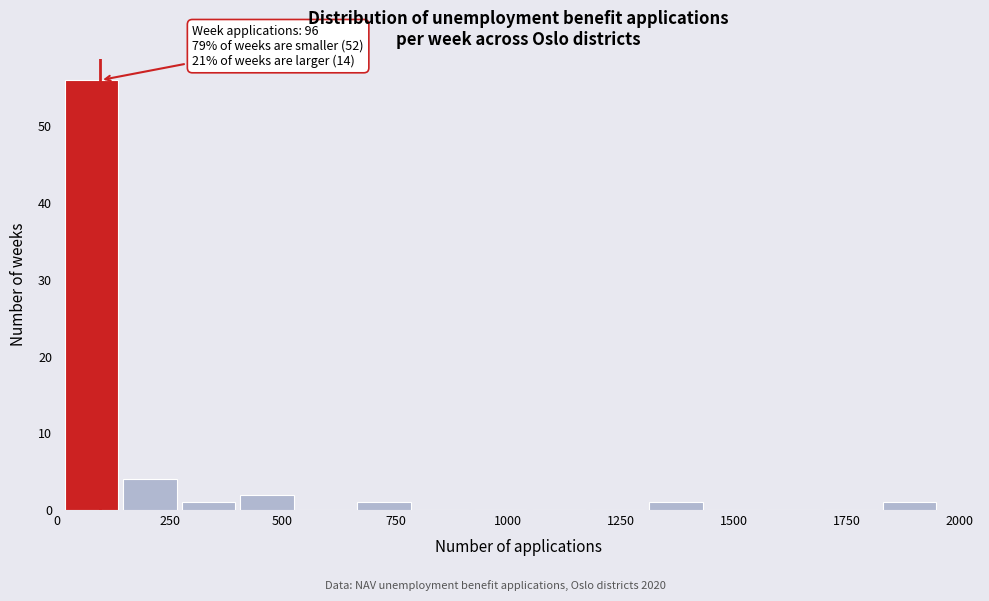

Around what value on the x-axis is the tallest bar? Give the approximate position of its centre, as read against the axis.

100